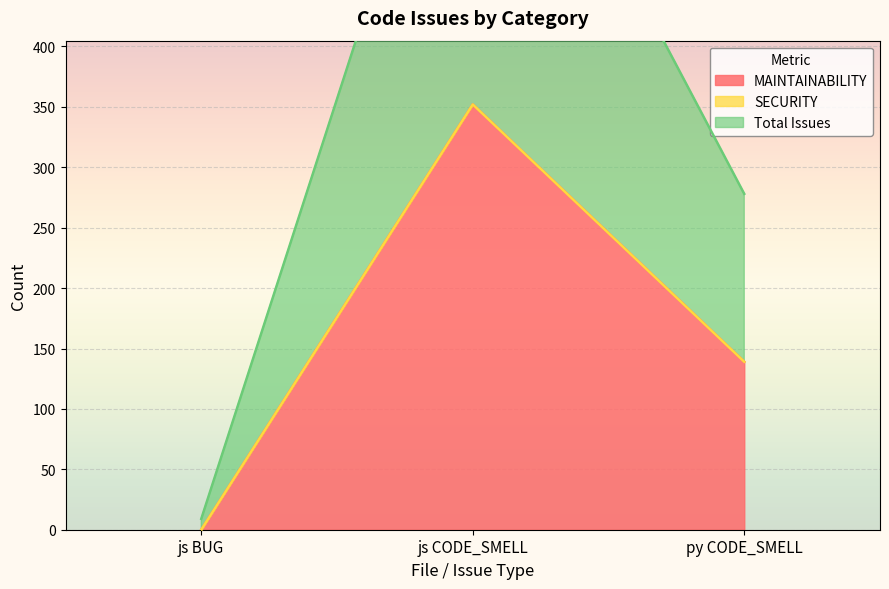

Between js BUG and js CODE_SMELL, which is larger?

js CODE_SMELL